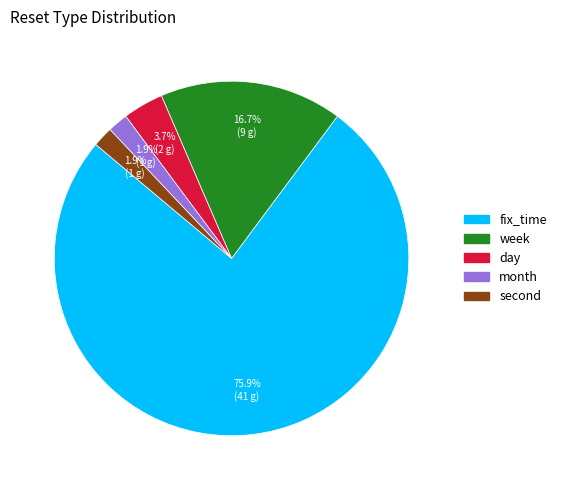

Is it true that day is 17% of the pie?

False